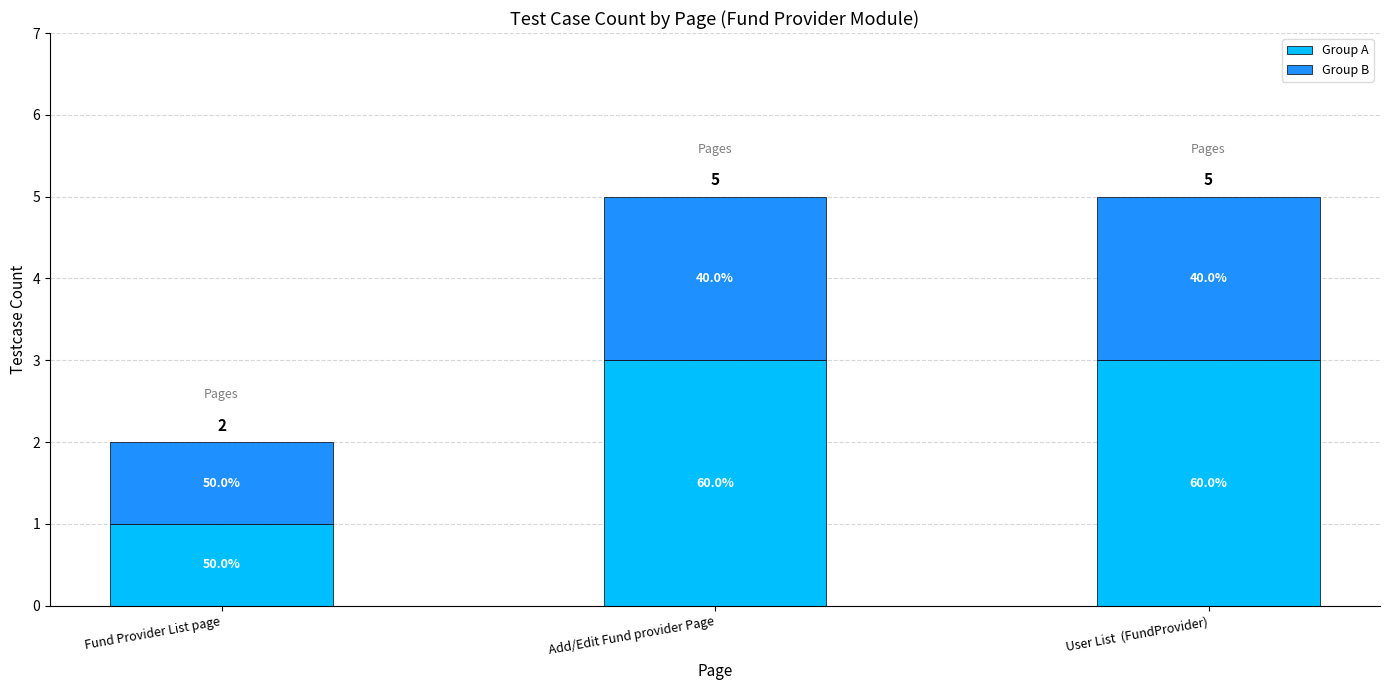

Rank the series by their maximum value, from highest to lowest.

Group A, Group B